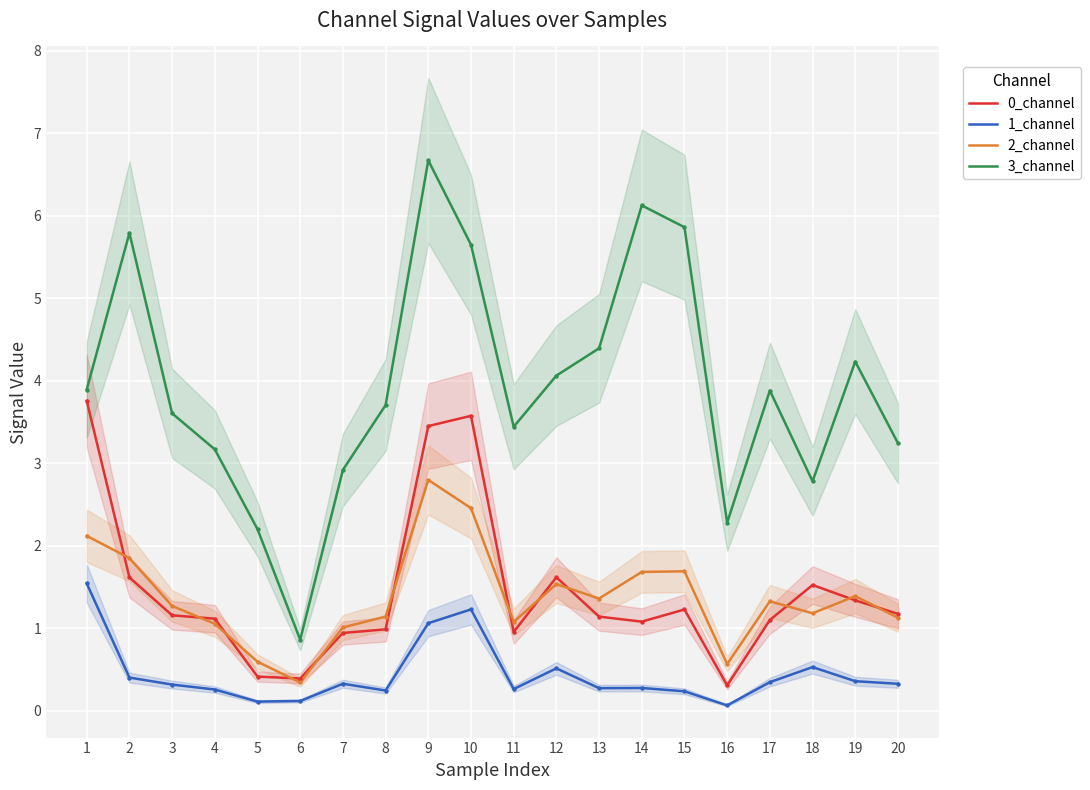

What is the total value across all series at 12?

7.7